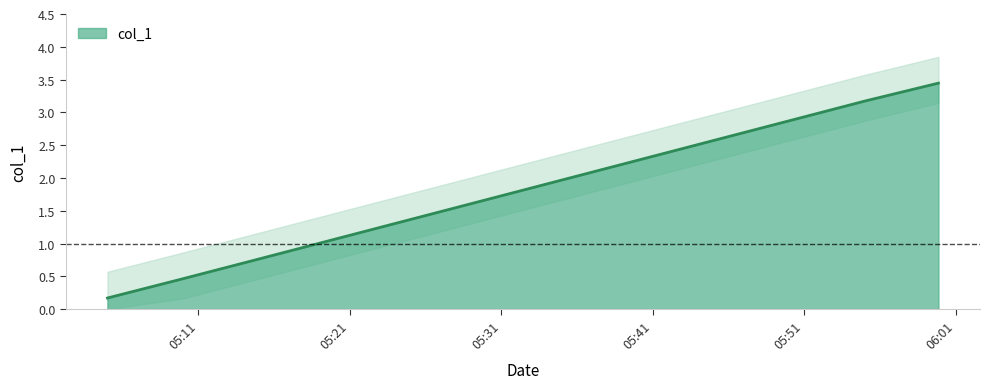

Reading left to right, extract all data points from this chart.

0.2	0.5	0.8	1.1	1.4	1.7	2.0	2.3	2.6	2.9	3.2	3.4